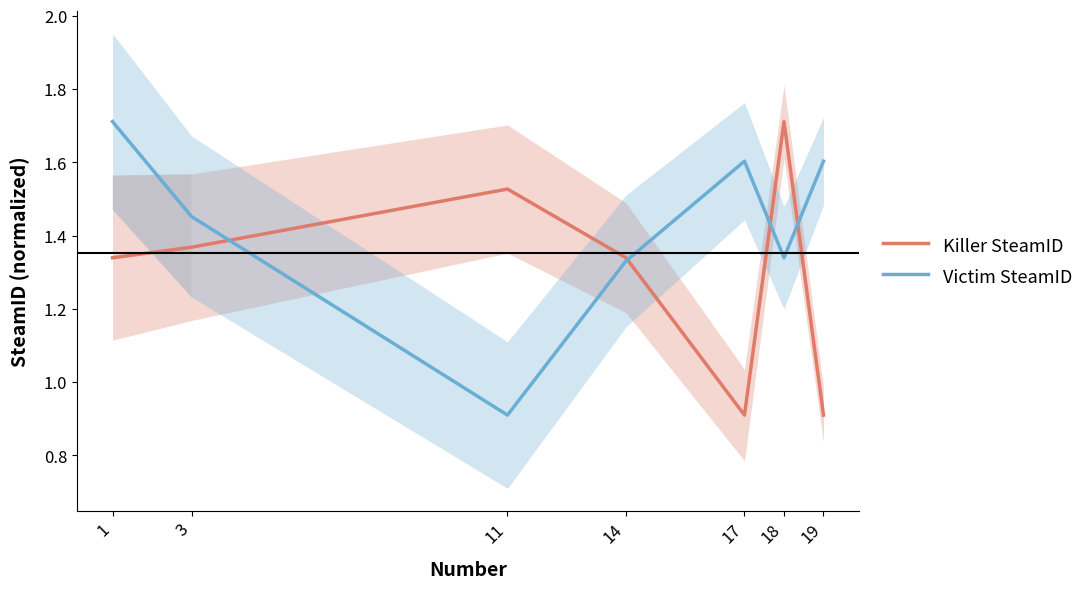

Which series ends up on top after the final intersection of Victim SteamID and Killer SteamID?

Victim SteamID